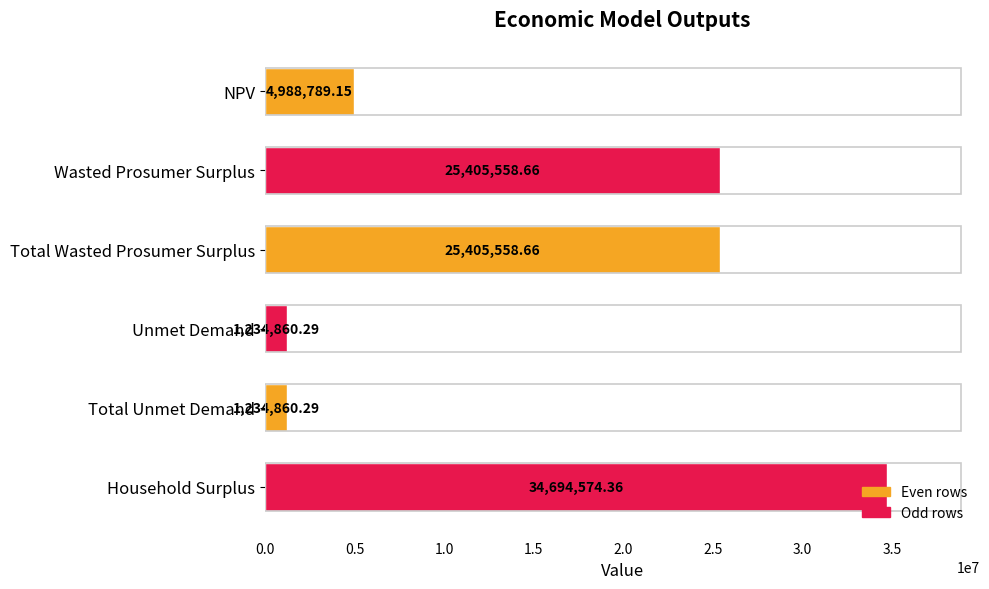

Are the bars horizontal?

Yes